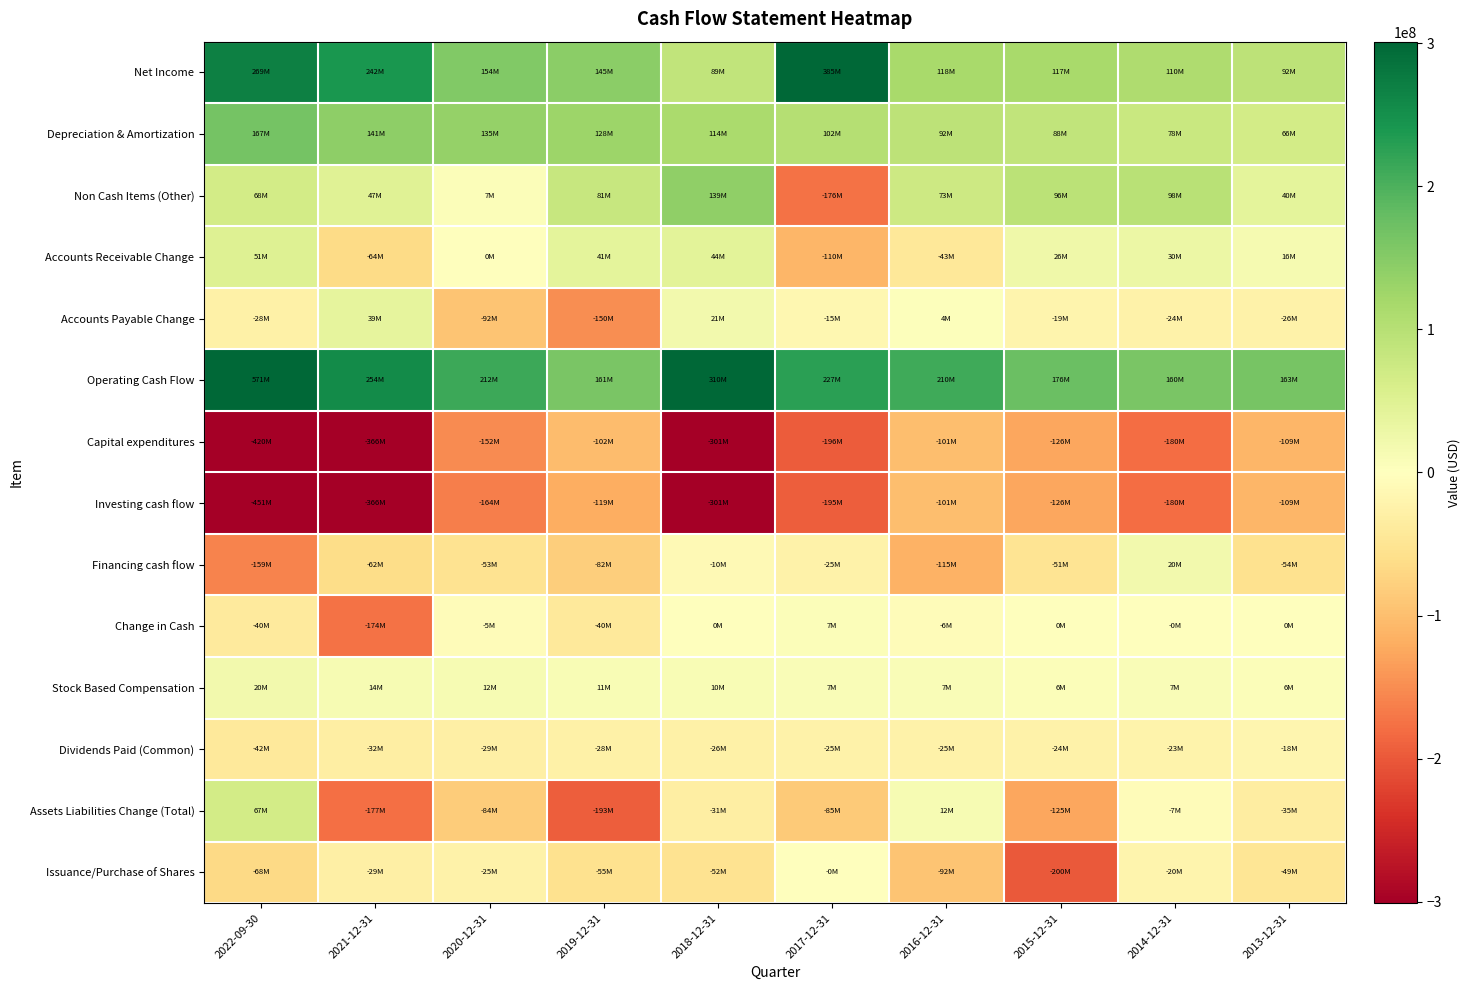

What is the spread (max minus min) of values at 2021-12-31?

619992000